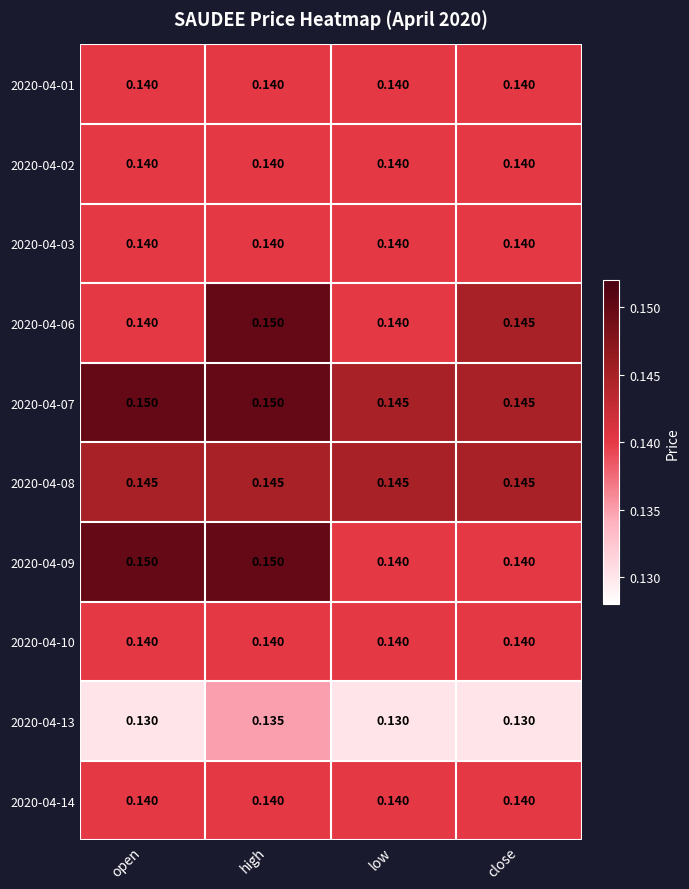

Is the value of 2020-04-10 at open greater than the value of 2020-04-13 at open?

Yes